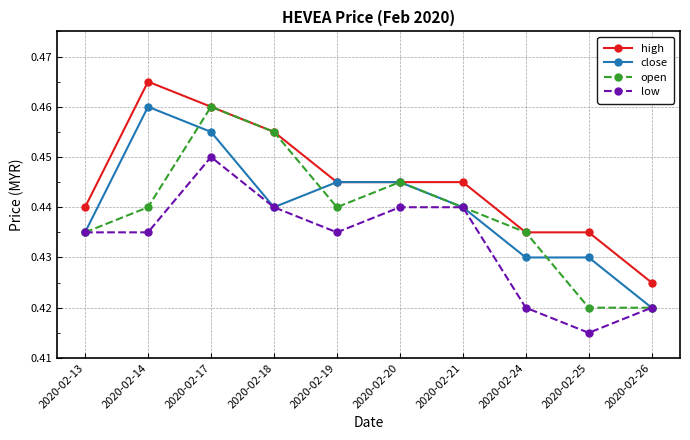

True or false: high and low cross at least once.

False